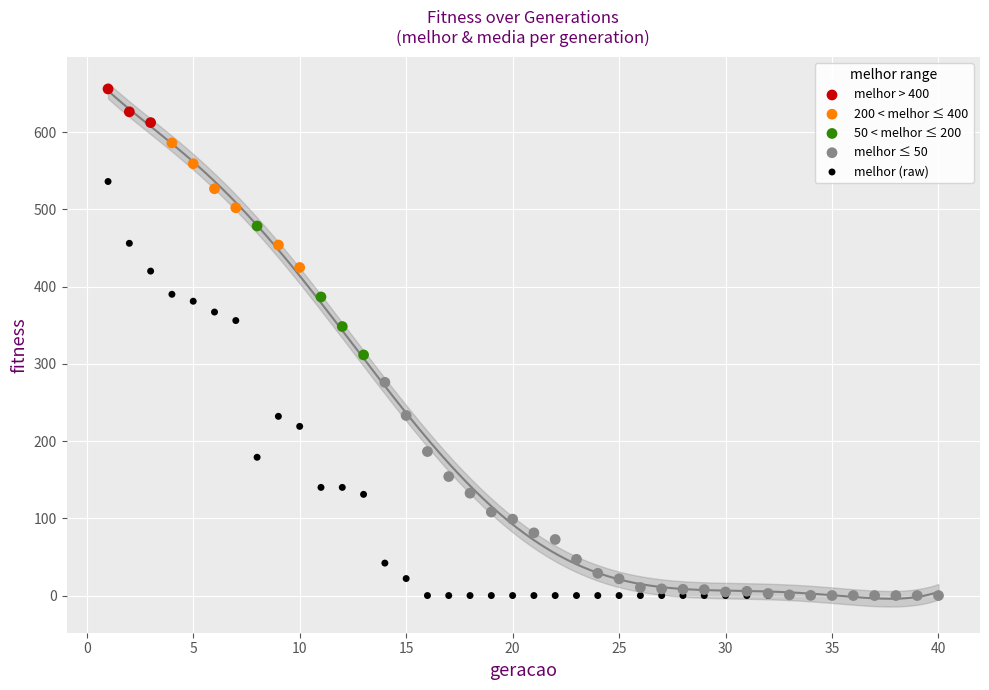

What are all the series names shown in the legend?

melhor > 400, 200 < melhor ≤ 400, 50 < melhor ≤ 200, melhor ≤ 50, melhor (raw)